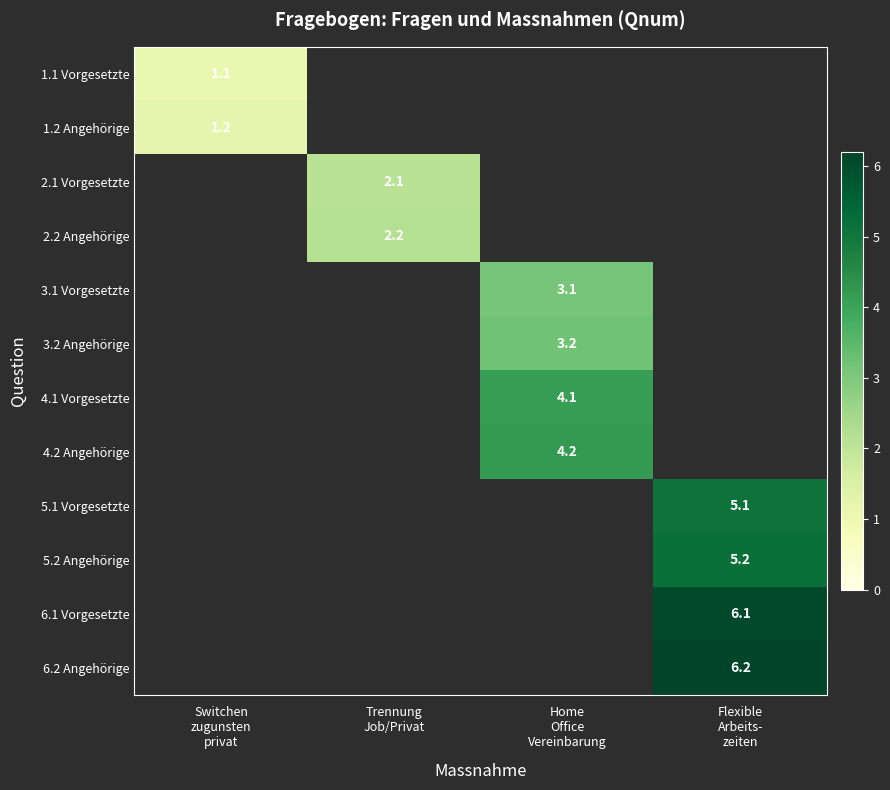

What is the greatest value displayed?

6.2